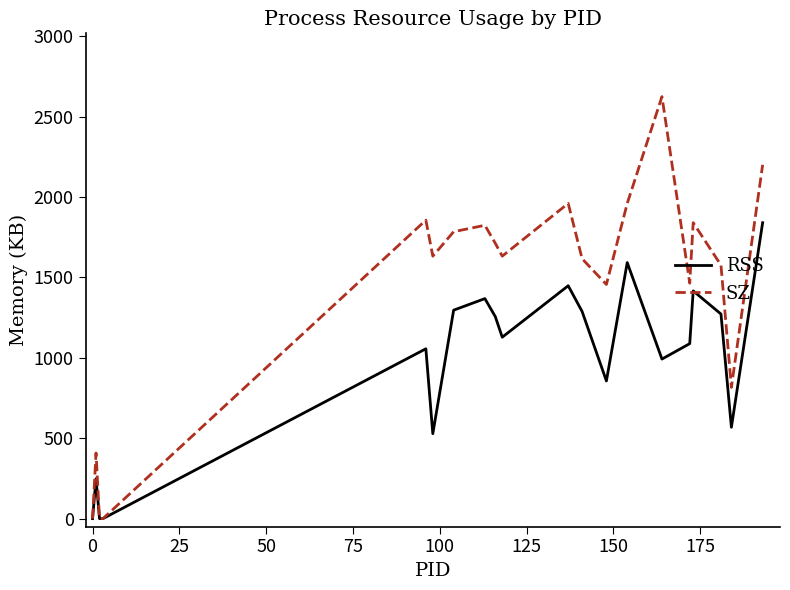

Which series has the largest total across all categories?

SZ